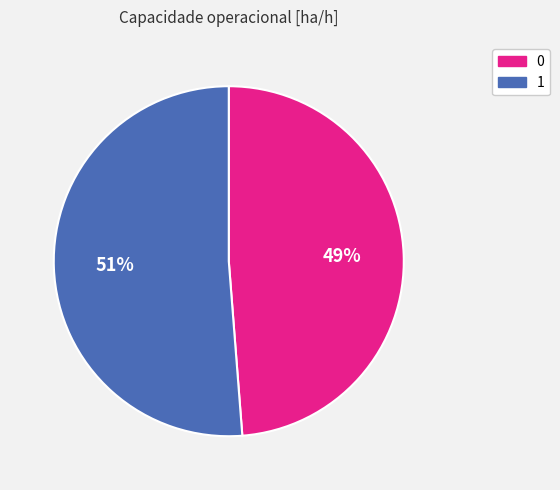

Is it true that 1 is 40% of the pie?

False